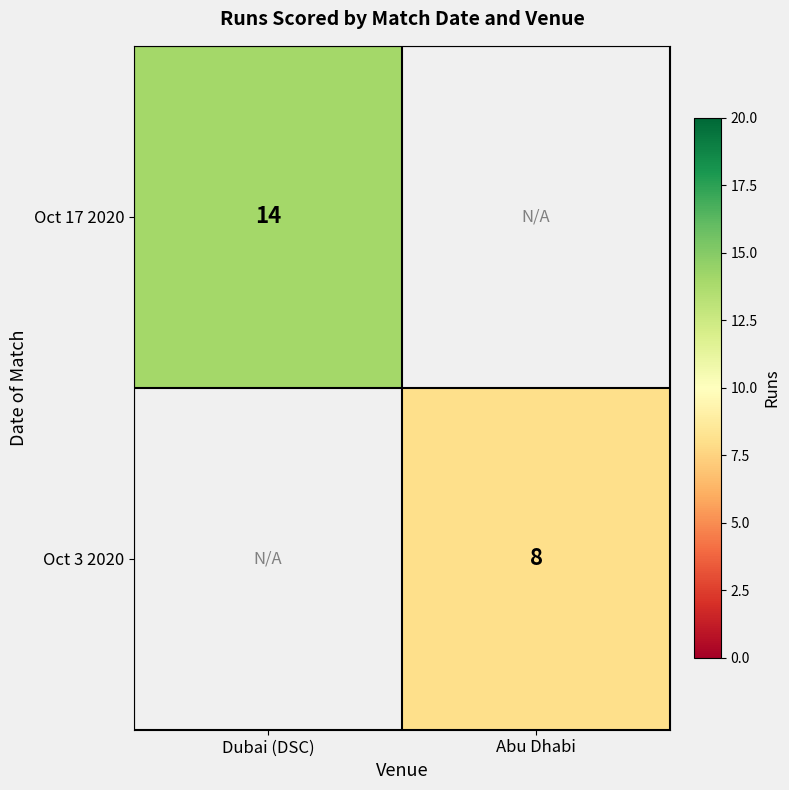

At which category does the chart reach its peak across all series?

Dubai (DSC)